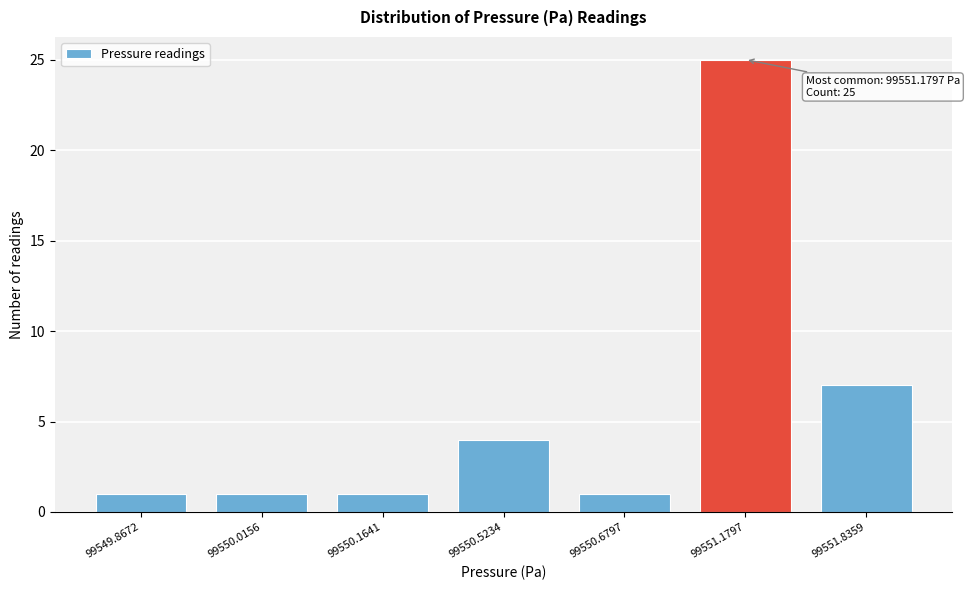

Reading left to right, what are all the values shown in this chart?

99549.8672=1	99550.0156=1	99550.1641=1	99550.5234=4	99550.6797=1	99551.1797=25	99551.8359=7